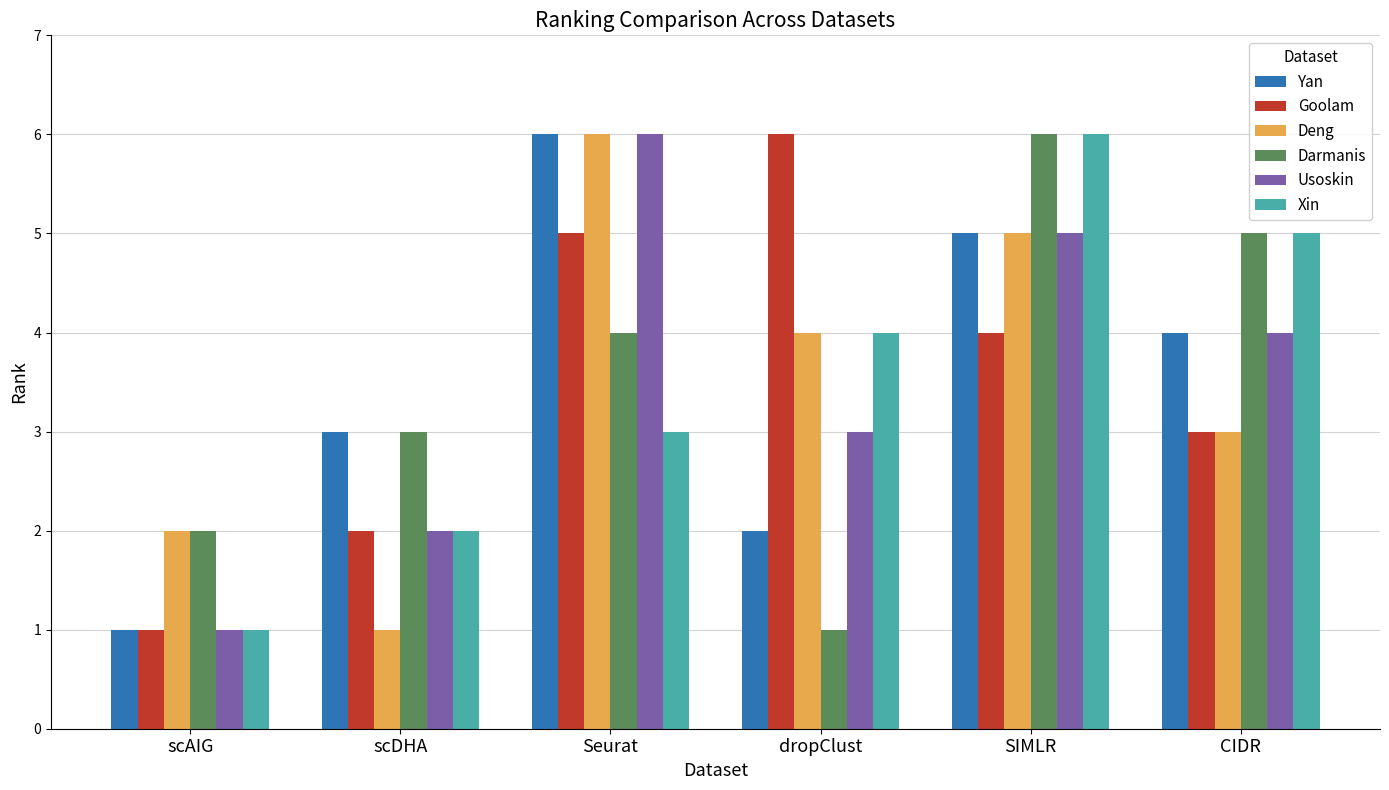

Between Seurat and CIDR, which series saw the biggest shift?

Deng